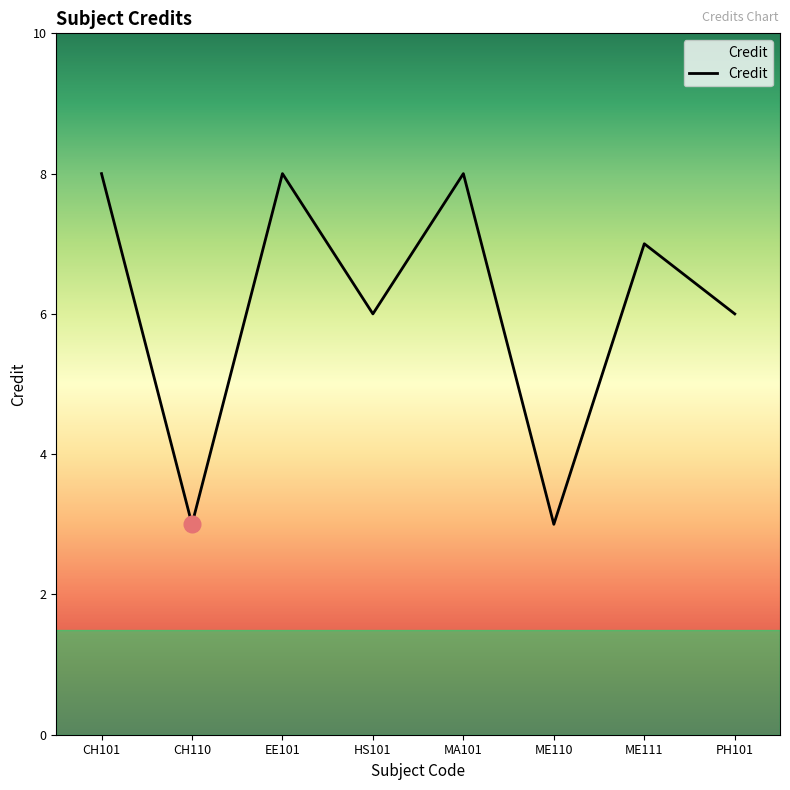

The value at HS101 is 11. True or false?

False